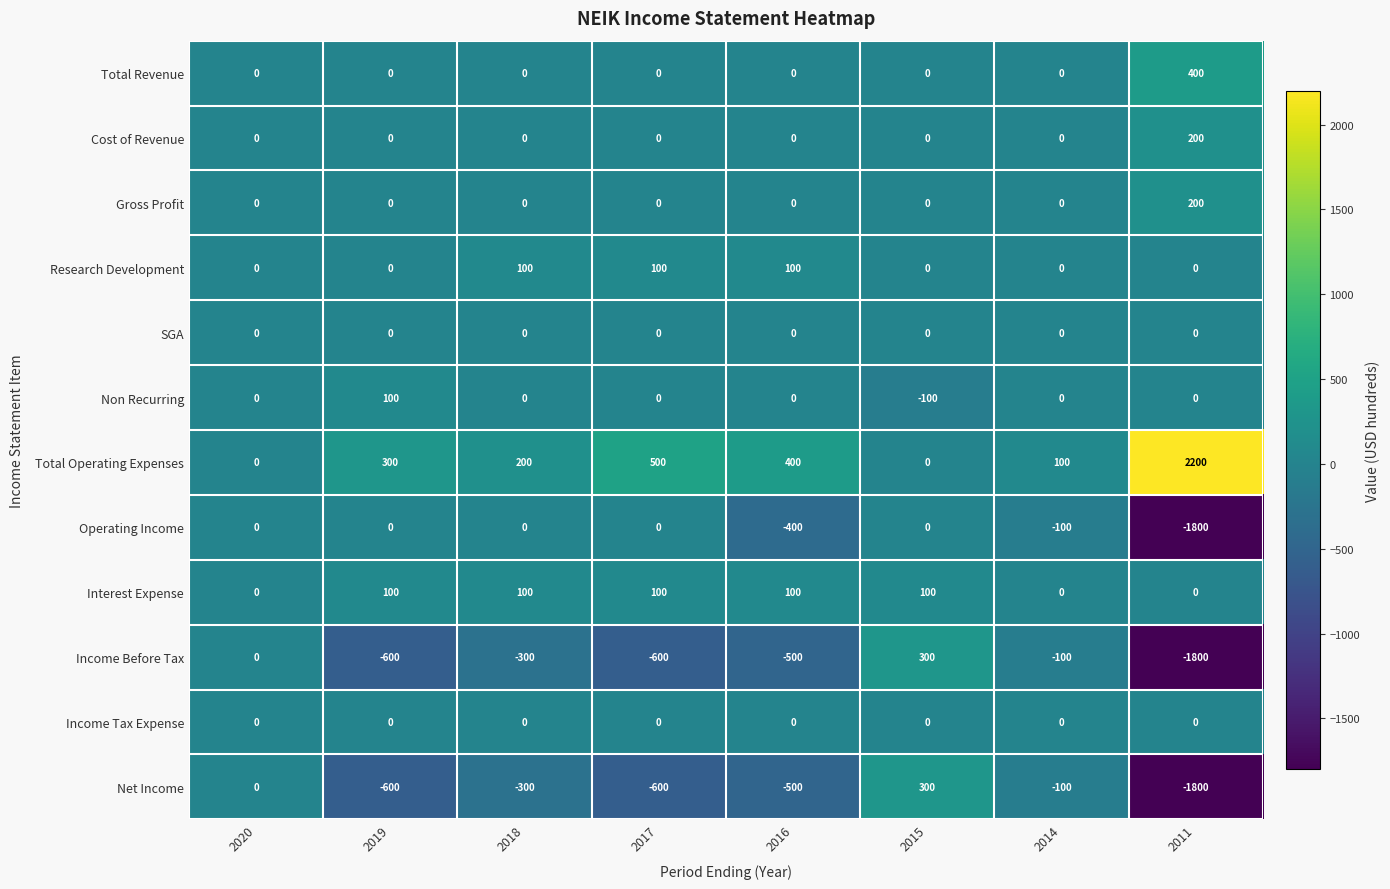

How many series are shown in this chart?

12